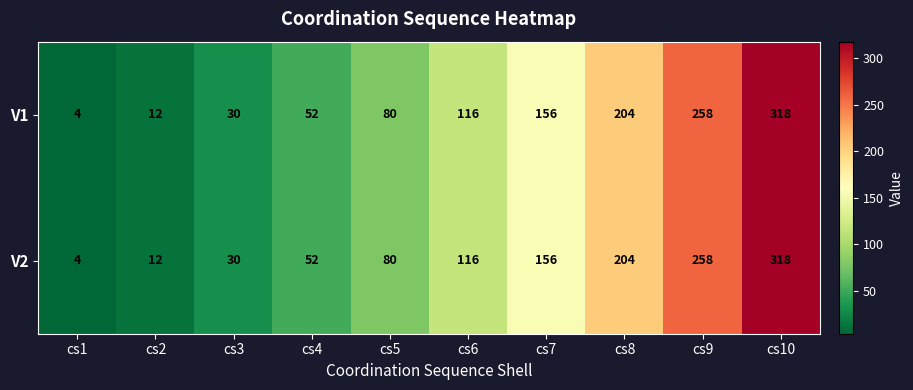

The value of V1 at cs4 is 18. True or false?

False